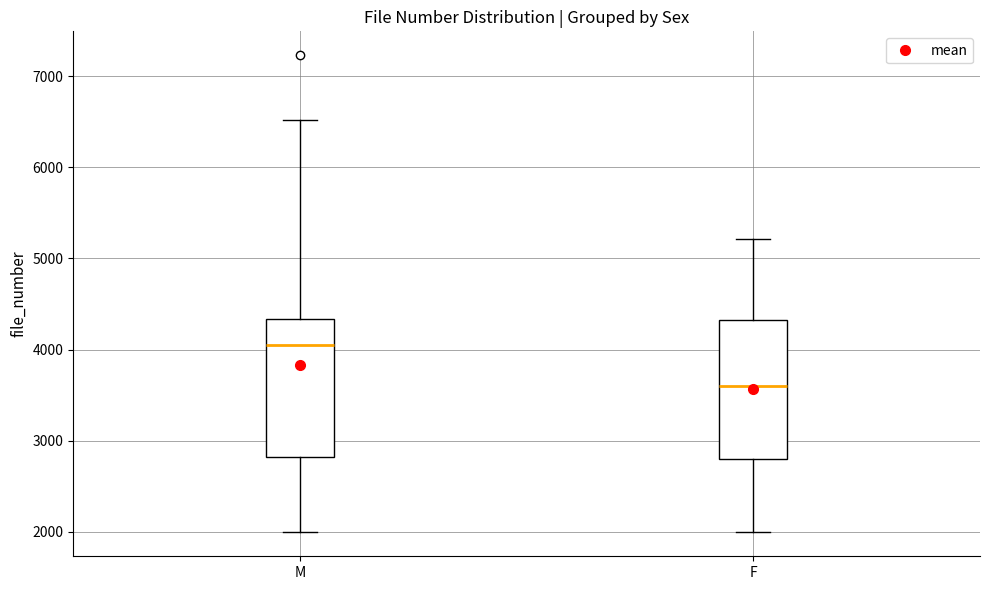

Reading left to right, transcribe this box plot: for each box, give where its median line is, the range the box spans, and where its two whiskers end, as read against the y-axis. The values are not printed on the chart, so give them approximately, as read against the axis.

M: median 4000, box 2800 to 4300, whiskers 2000 to 6500
F: median 3600, box 2800 to 4300, whiskers 2000 to 5200